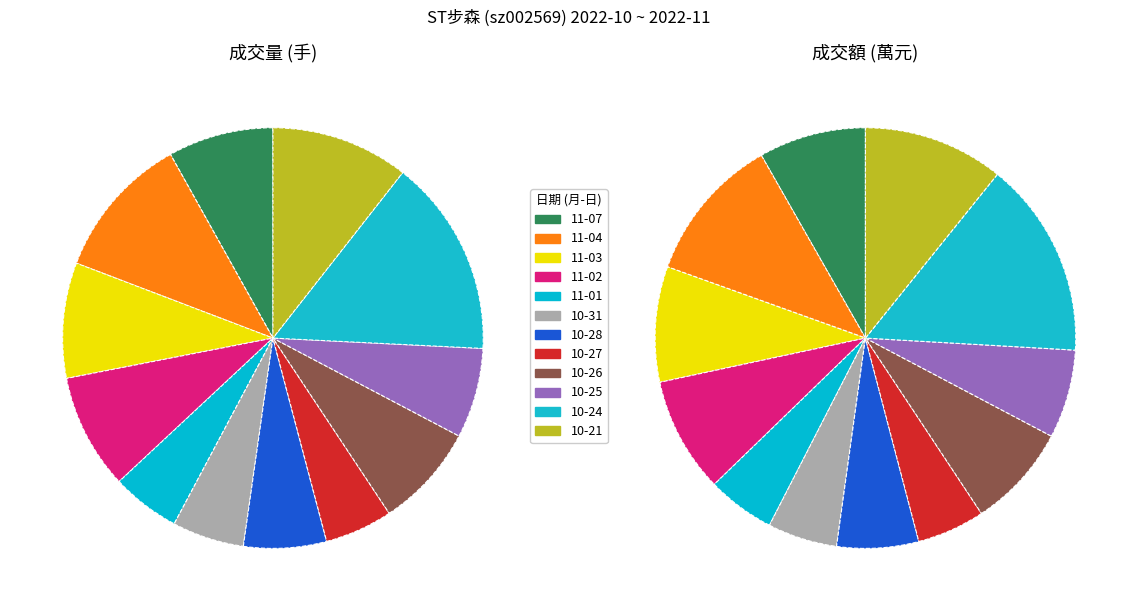

Is it true that 2022-10-25 is 7% of the pie?

True